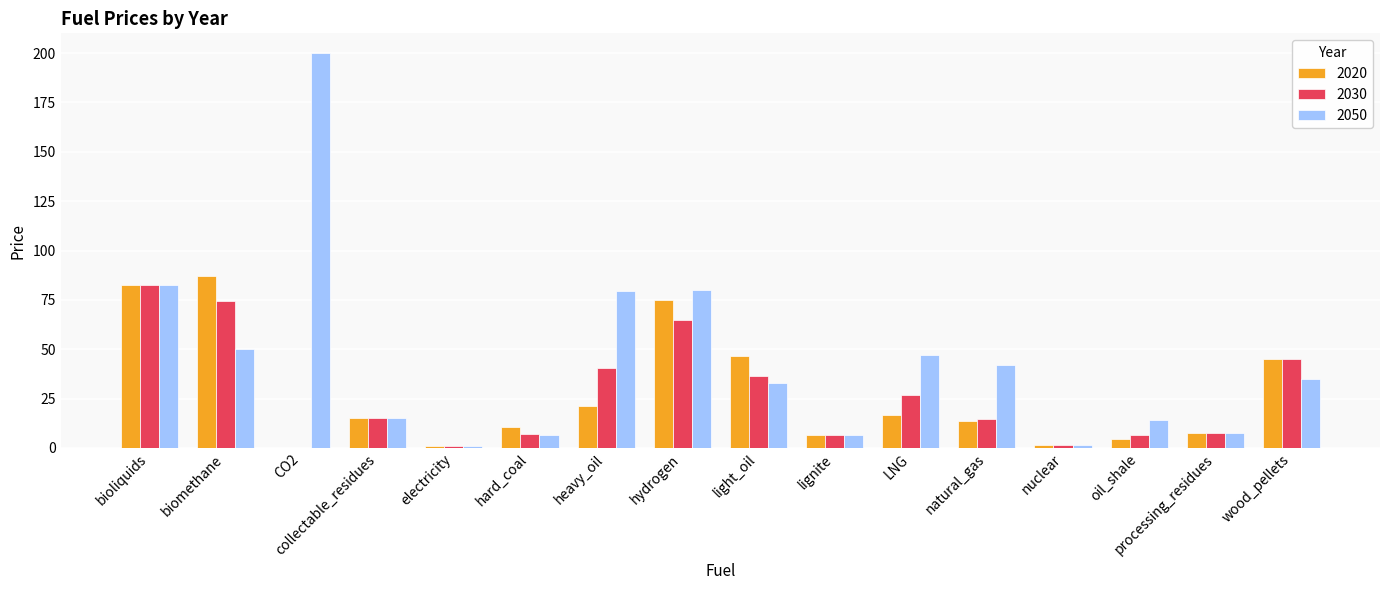

At which label does 2030 reach its peak?

bioliquids